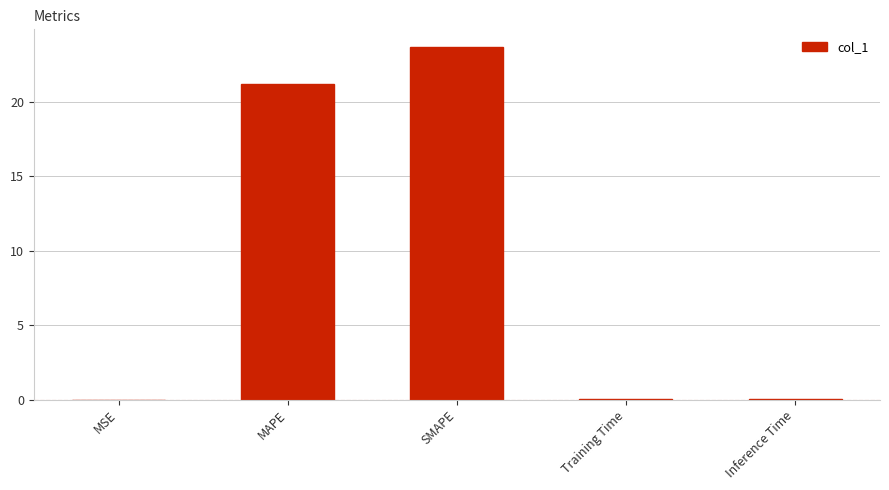

What is the change in value from MAPE to SMAPE?

+2.5